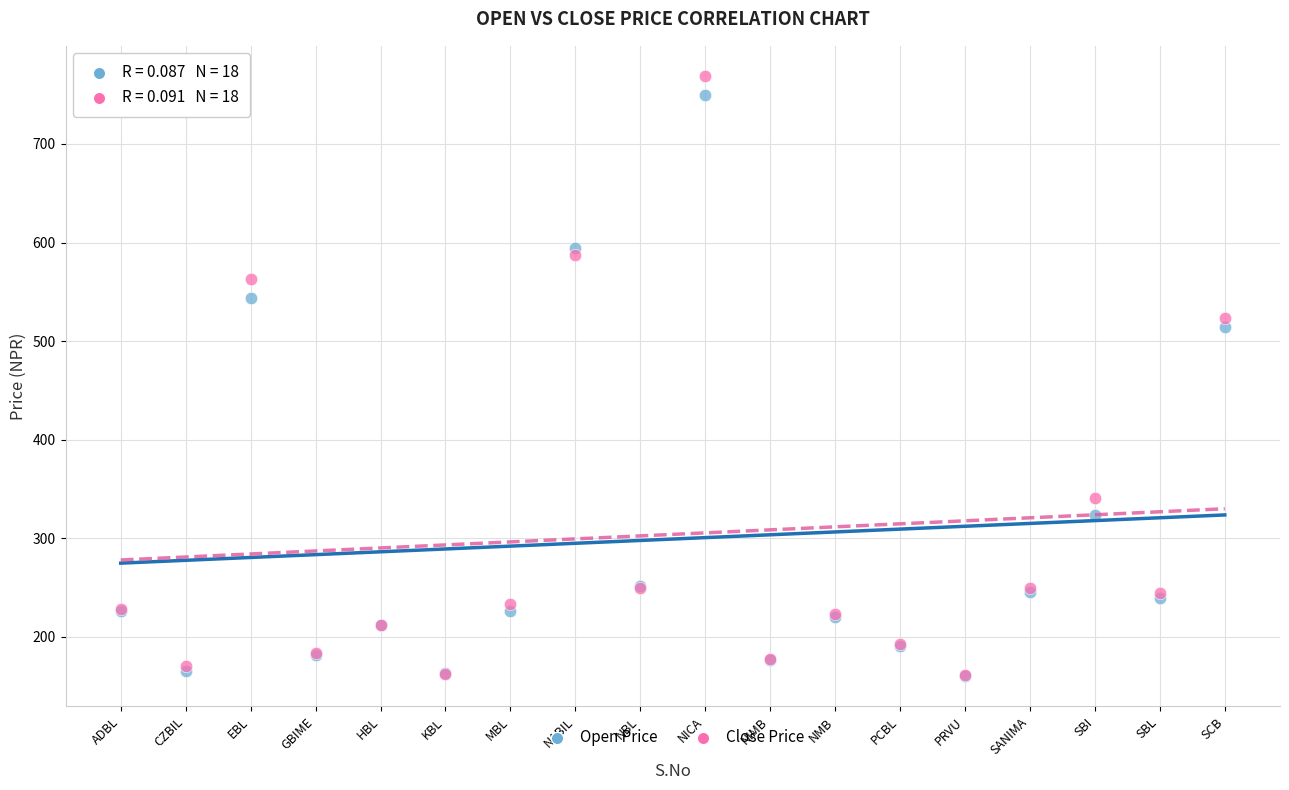

Which series reaches the maximum Y coordinate?

Close Price